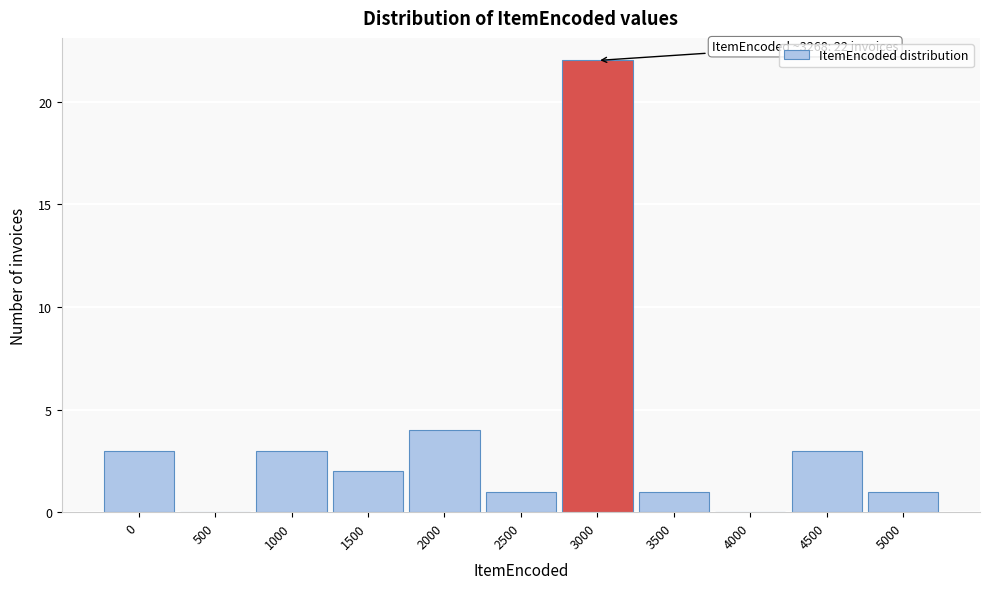

Reading right to left, what are all the values shown in this chart?

5000=1	4500=3	4000=0	3500=1	3000=22	2500=1	2000=4	1500=2	1000=3	500=0	0=3